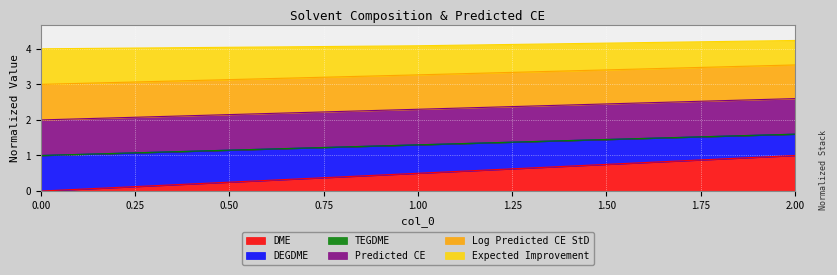

What is the greatest value displayed?

4.2